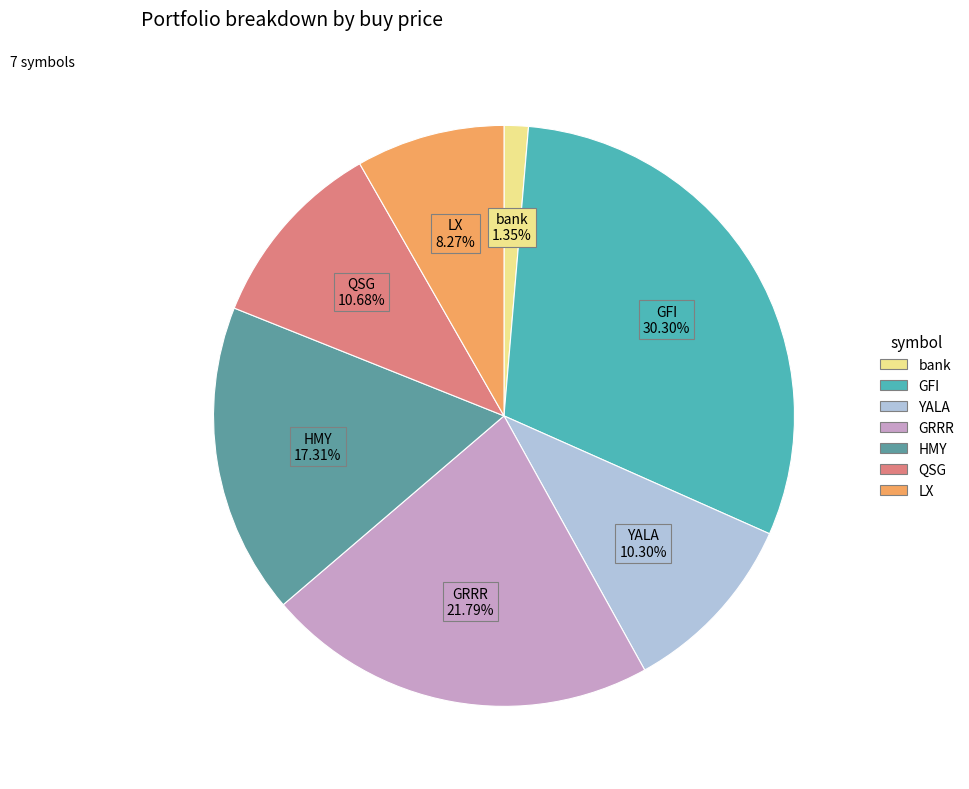

How many segments does this pie chart have?

7